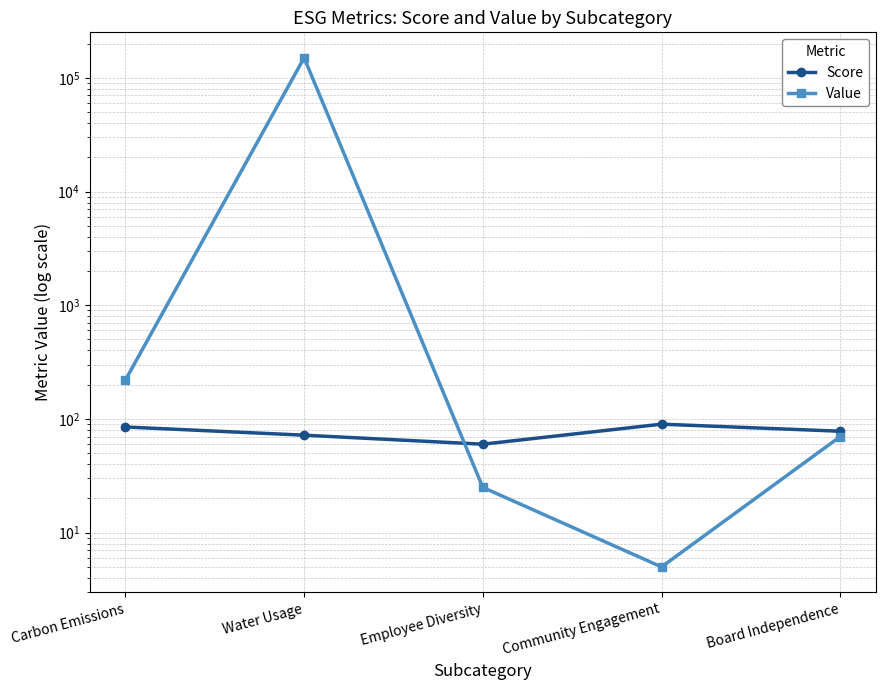

Which series has the largest total across all categories?

Value